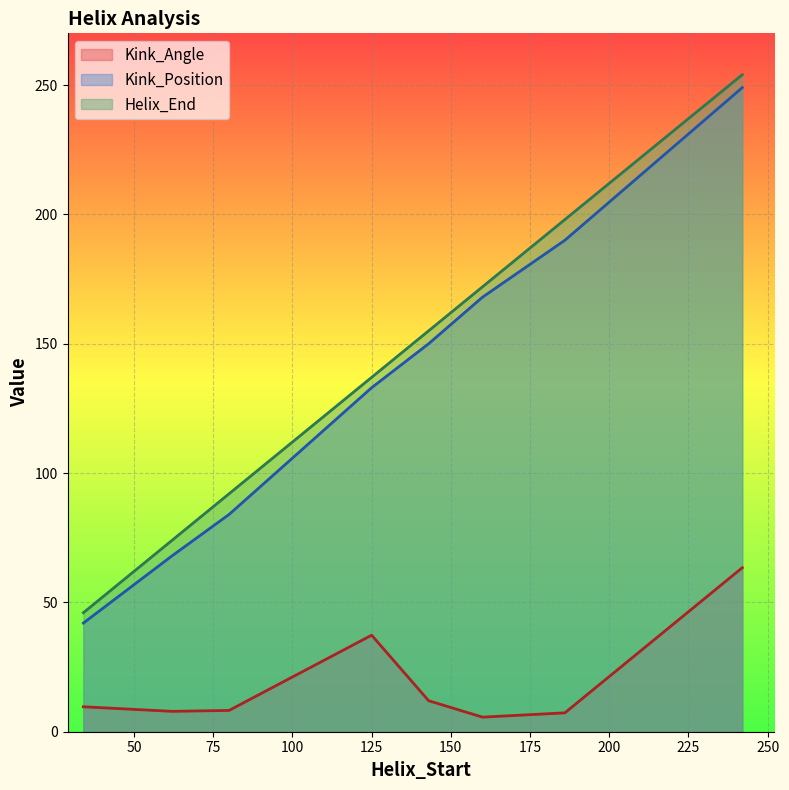

The value of Helix_End at 186 is 198.0. True or false?

True